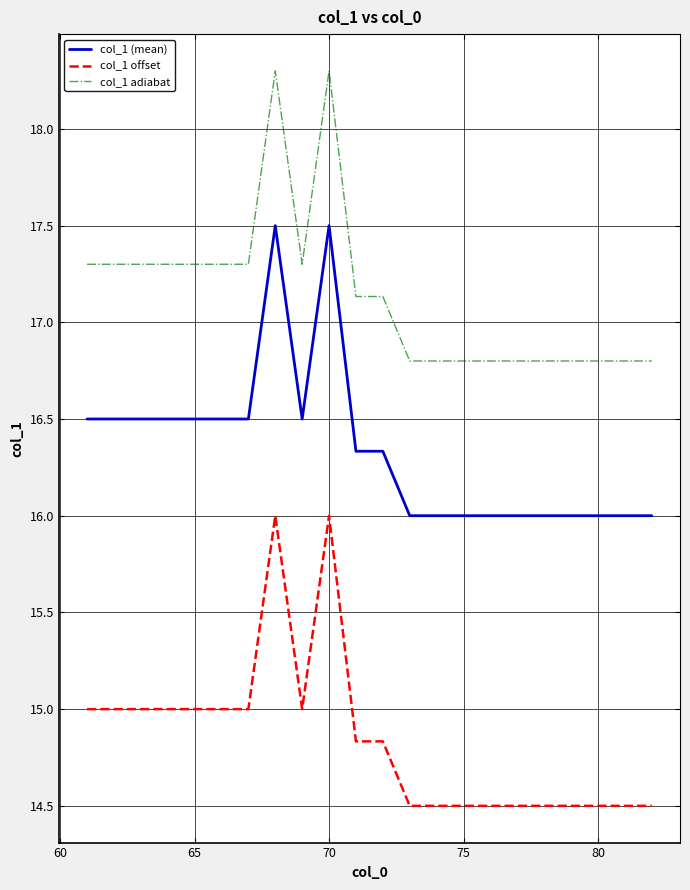

Reading left to right, transcribe all the data shown in this chart.

col_1 (mean): 16.5	16.5	16.5	16.5	16.5	16.5	16.5	17.5	16.5	17.5	16.3	16.3	16.0	16.0	16.0	16.0	16.0	16.0	16.0	16.0	16.0	16.0
col_1 offset: 15.0	15.0	15.0	15.0	15.0	15.0	15.0	16.0	15.0	16.0	14.8	14.8	14.5	14.5	14.5	14.5	14.5	14.5	14.5	14.5	14.5	14.5
col_1 adiabat: 17.3	17.3	17.3	17.3	17.3	17.3	17.3	18.3	17.3	18.3	17.1	17.1	16.8	16.8	16.8	16.8	16.8	16.8	16.8	16.8	16.8	16.8